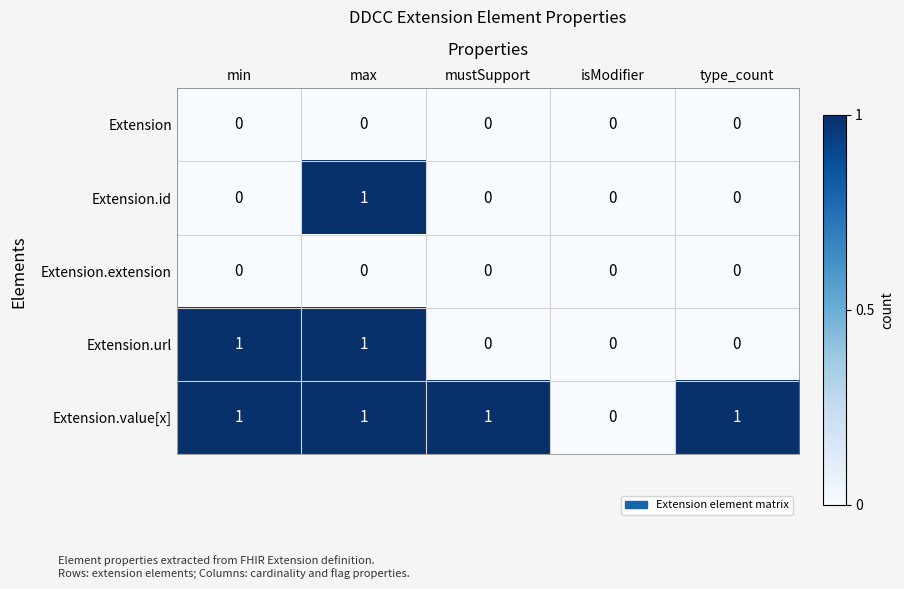

True or false: Extension.id has a value of 0 at mustSupport.

True